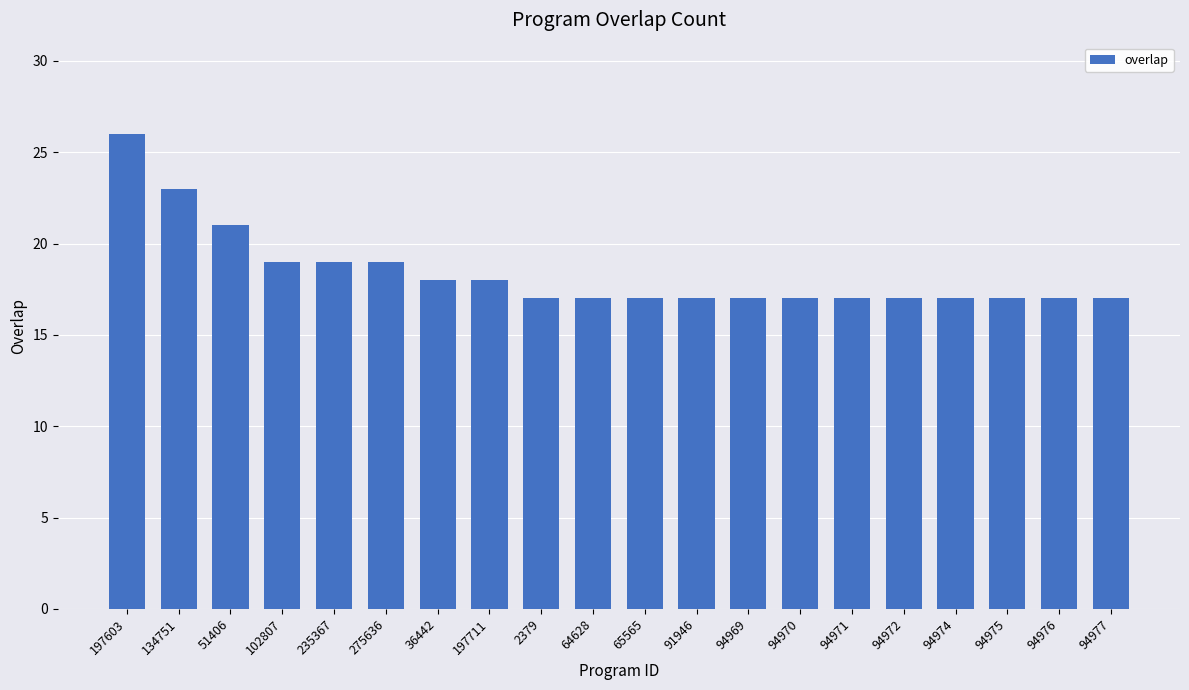

What is the maximum value shown in the chart?

26